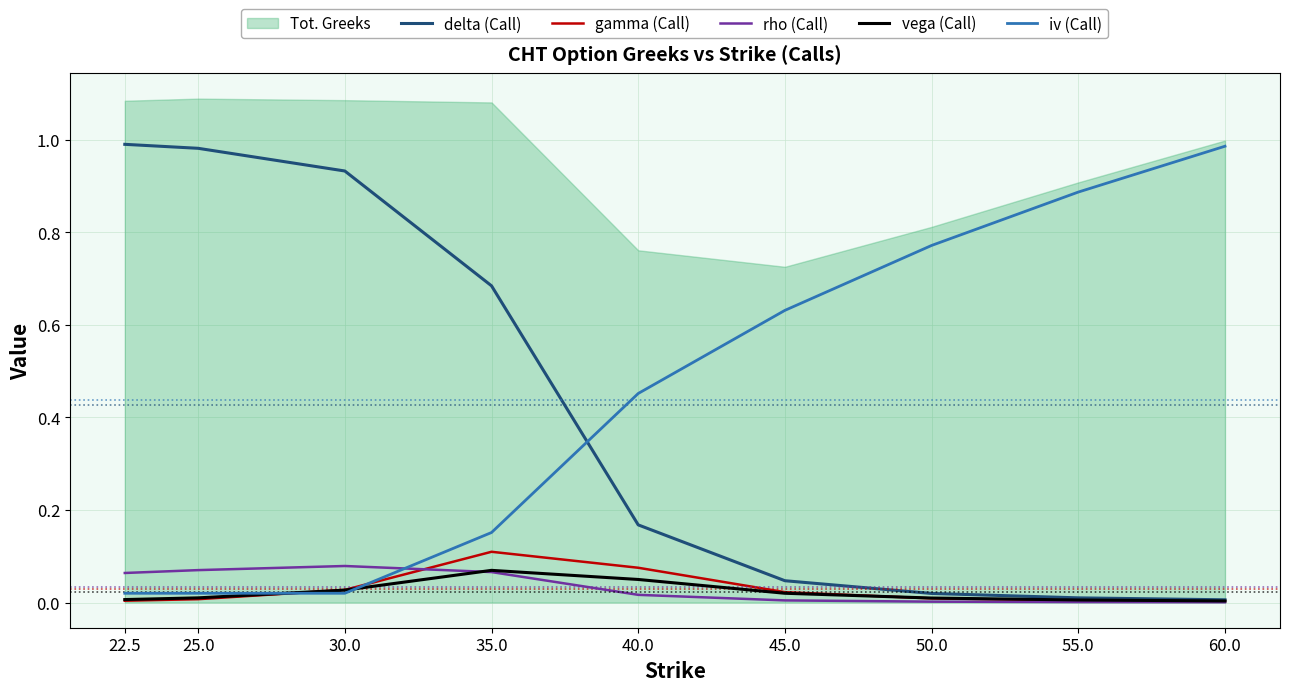

What position from the left is 35.0?

4